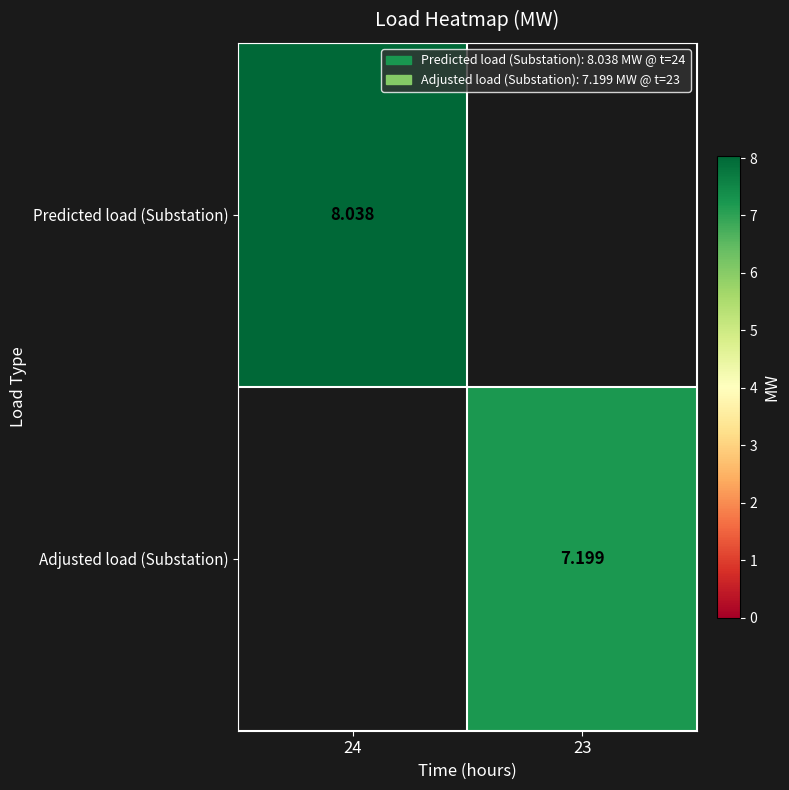

At which category is the sum across all series the highest?

24